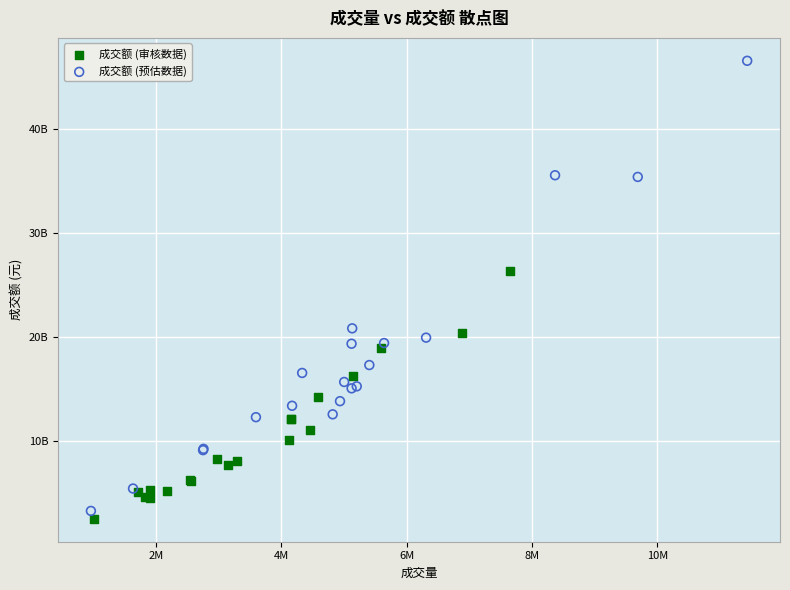

What are all the series names shown in the legend?

成交额 (审核数据), 成交额 (预估数据)